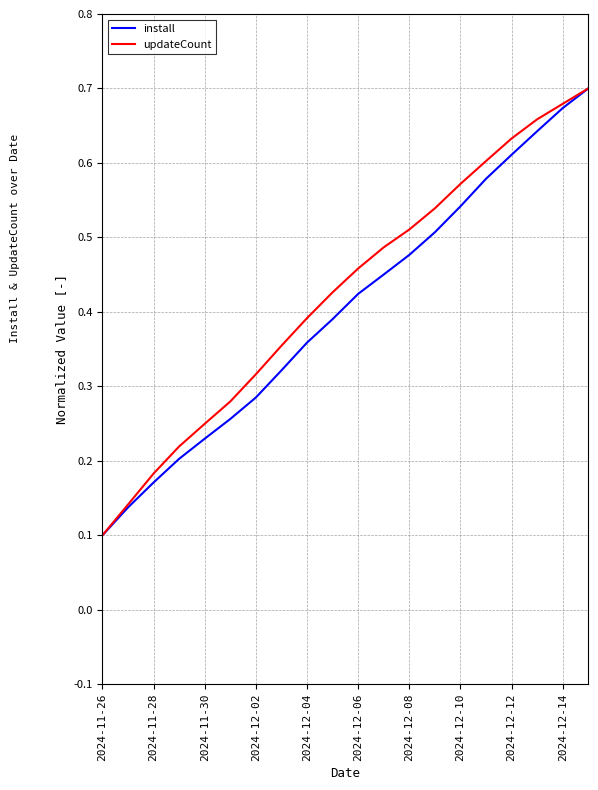

Is the value of install at 2024-12-06 greater than the value of updateCount at 2024-12-08?

No